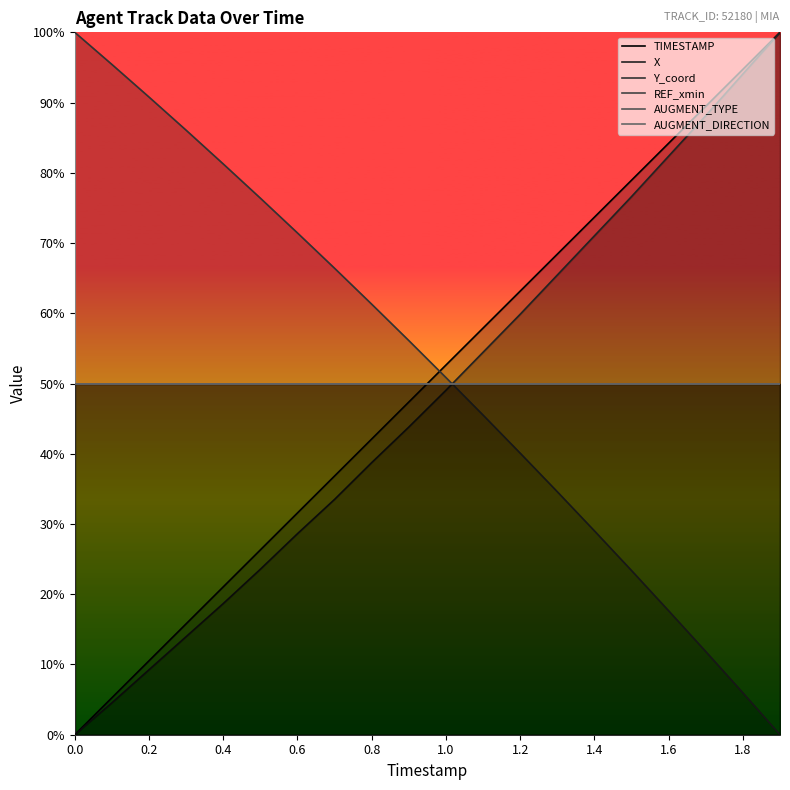

How many lines are shown in the chart?

6